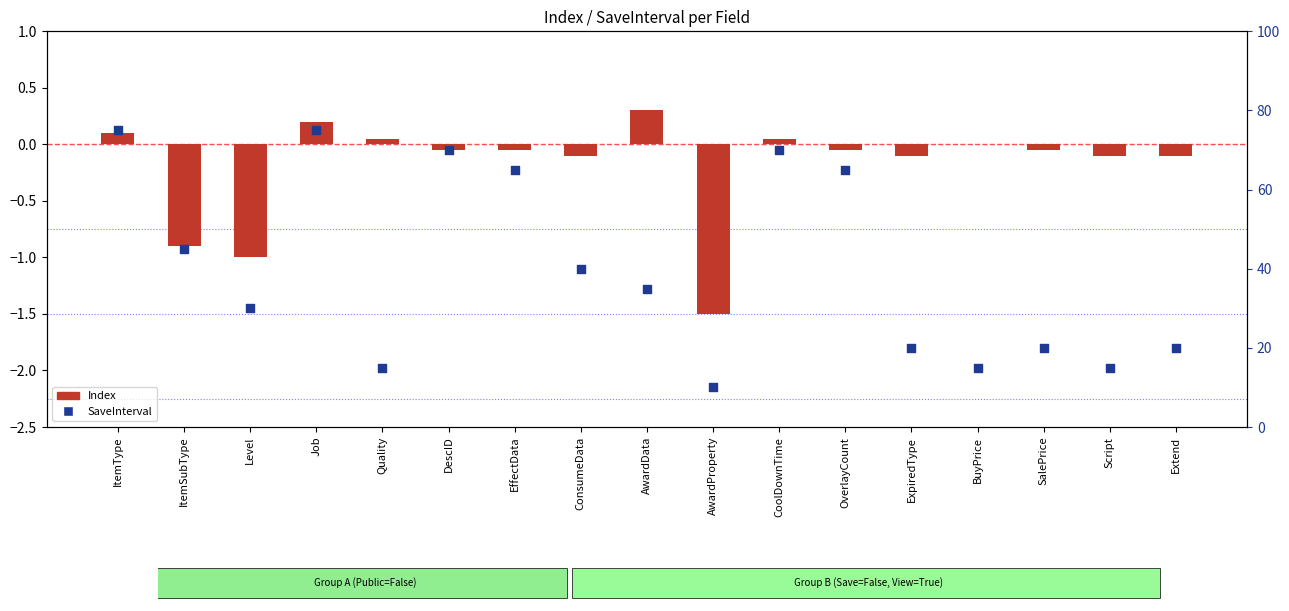

What is the change in value from AwardProperty to Extend?

+10